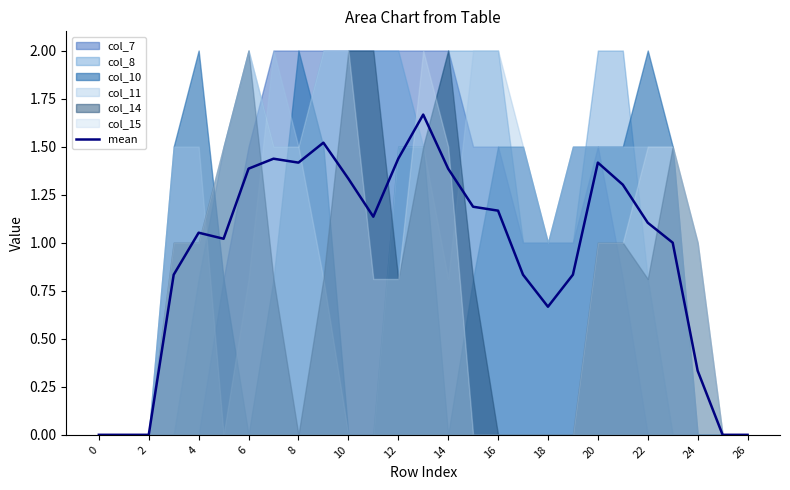

True or false: mean has a value of 0.0 at 0.

True